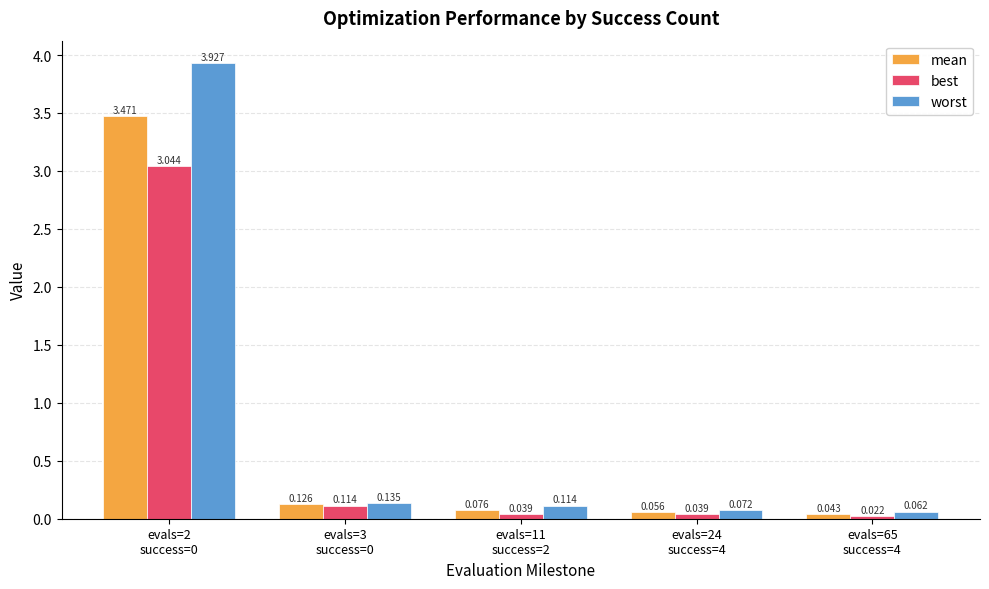

Rank the series at evals=24
success=4 from highest to lowest value.

worst, mean, best